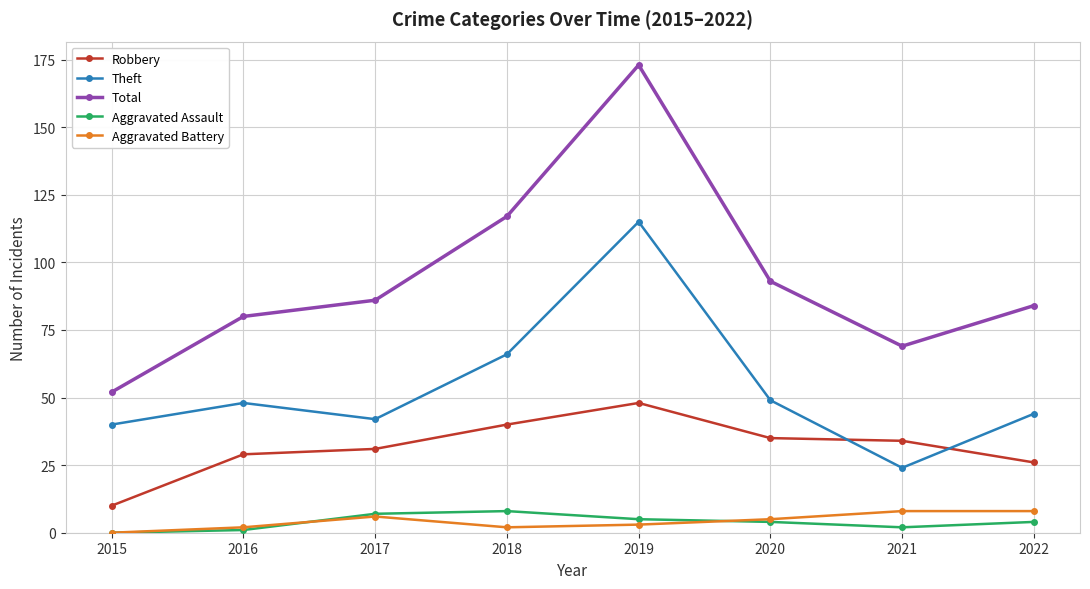

Reading right to left, what are all the values shown in this chart?

Robbery: 2022=26	2021=34	2020=35	2019=48	2018=40	2017=31	2016=29	2015=10
Theft: 2022=44	2021=24	2020=49	2019=115	2018=66	2017=42	2016=48	2015=40
Total: 2022=84	2021=69	2020=93	2019=173	2018=117	2017=86	2016=80	2015=52
Aggravated Assault: 2022=4	2021=2	2020=4	2019=5	2018=8	2017=7	2016=1	2015=0
Aggravated Battery: 2022=8	2021=8	2020=5	2019=3	2018=2	2017=6	2016=2	2015=0